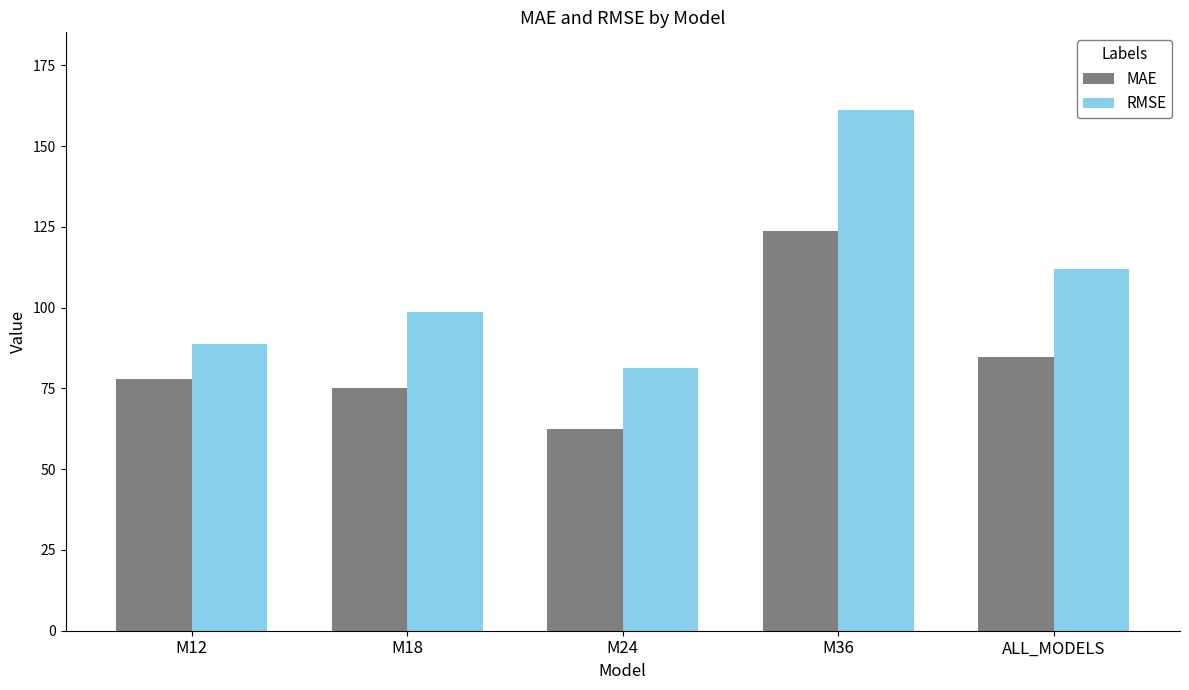

At which label does RMSE first exceed 98?

M18